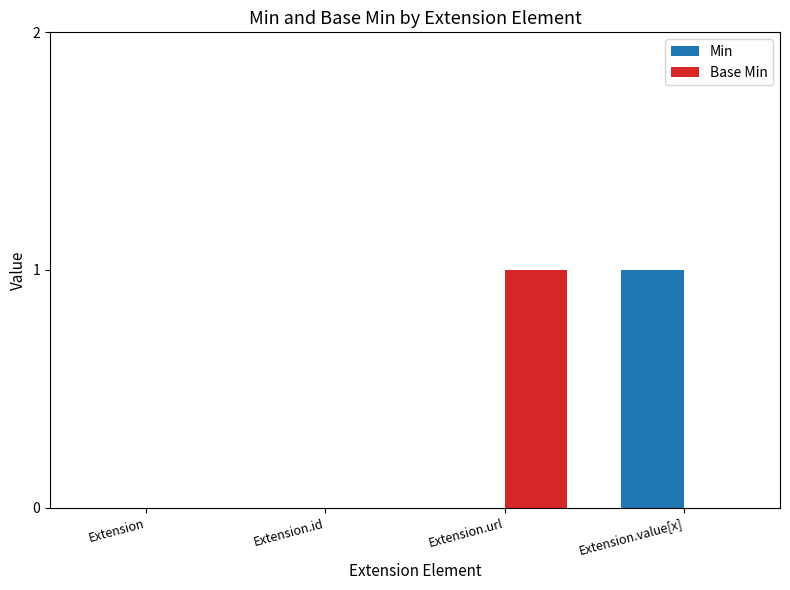

What are all the series names shown in the legend?

Min, Base Min